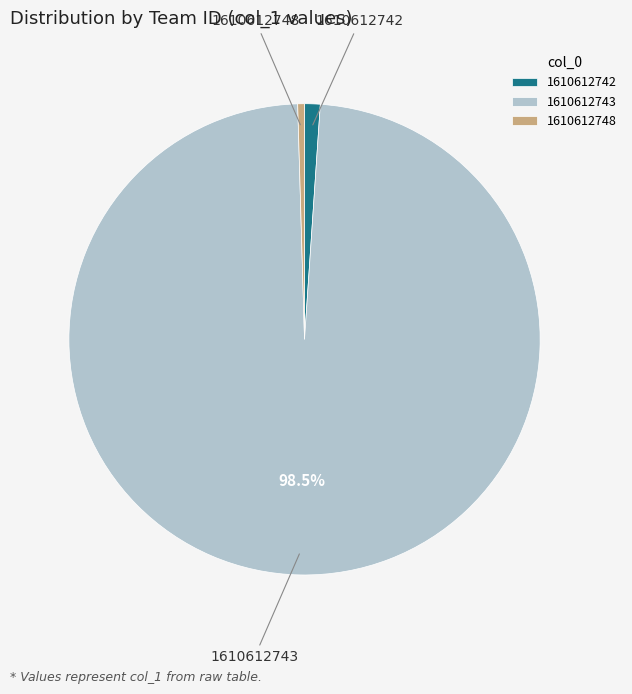

Which has a higher value, 1610612742 or 1610612743?

1610612743